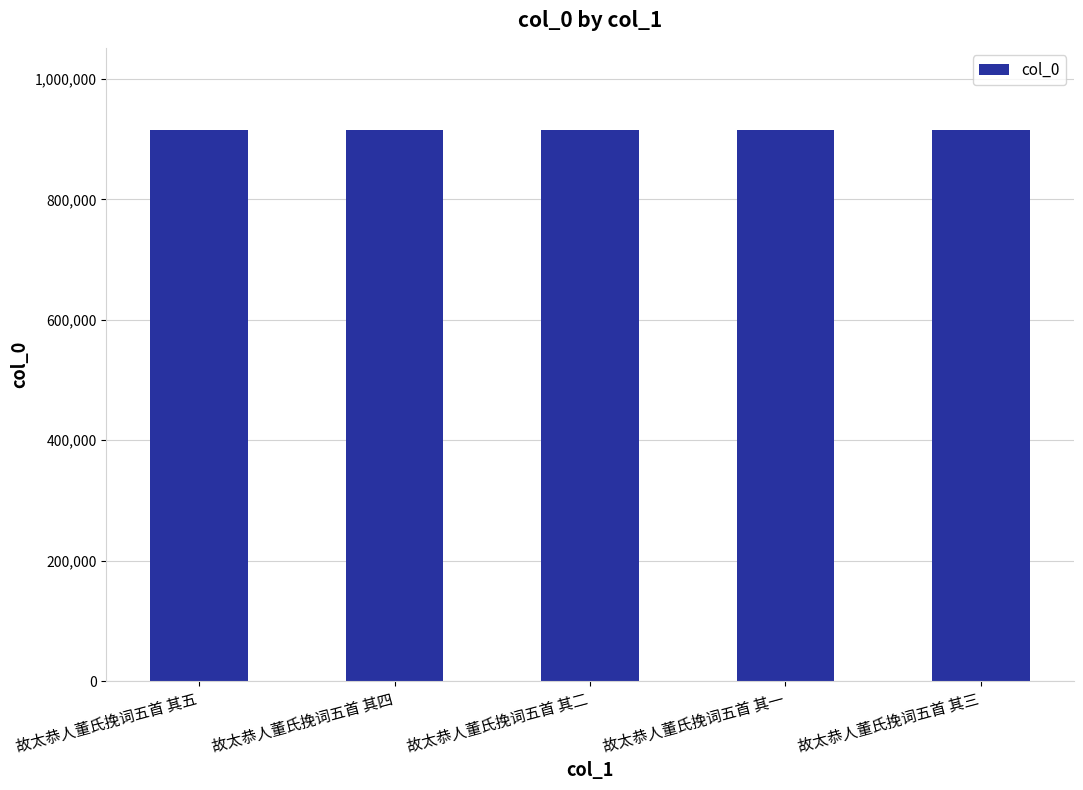

What is the smallest value displayed?

914506